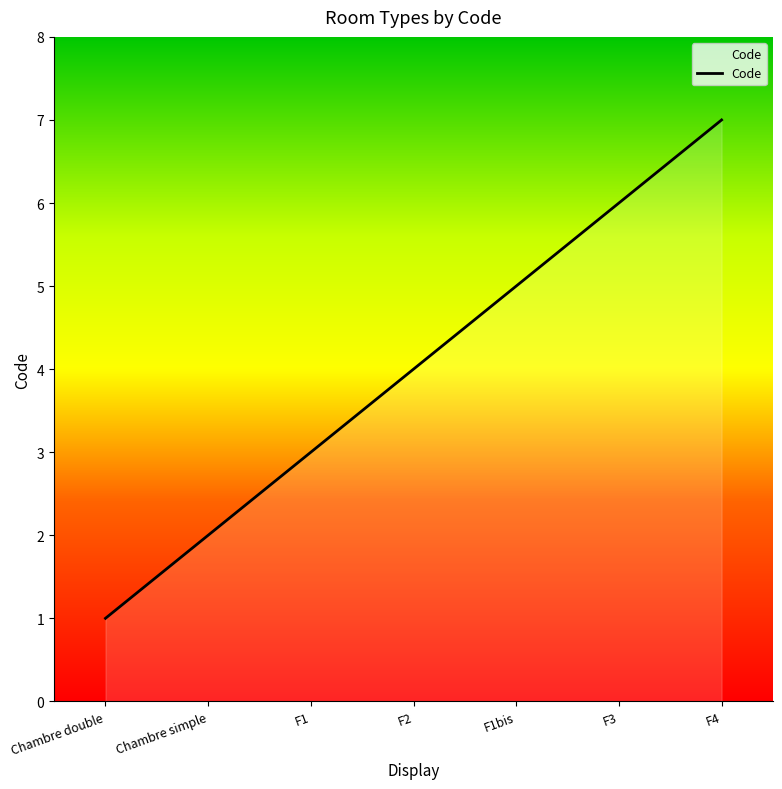

Rank the categories by value from lowest to highest.

Chambre double, Chambre simple, F1, F2, F1bis, F3, F4